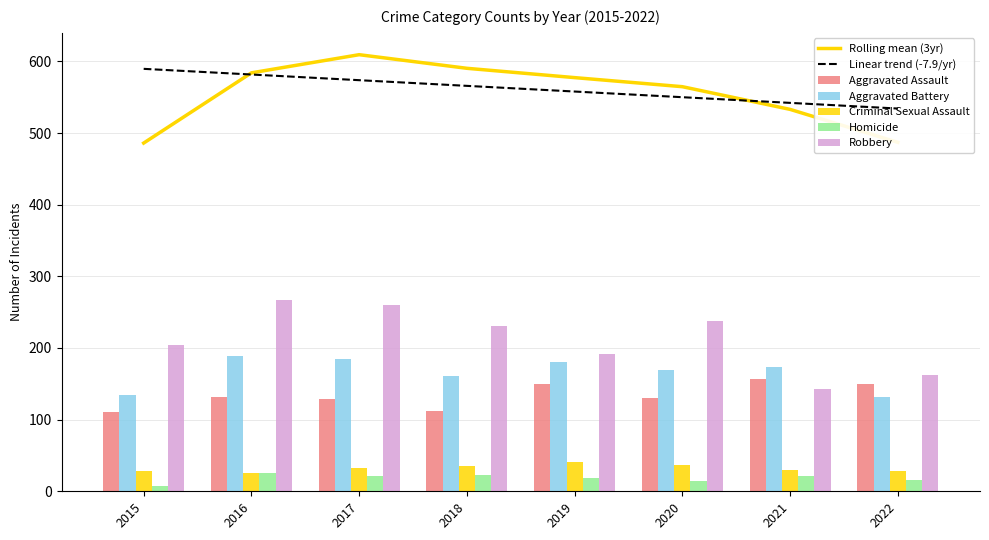

Which category has the lowest value across all series?

2015